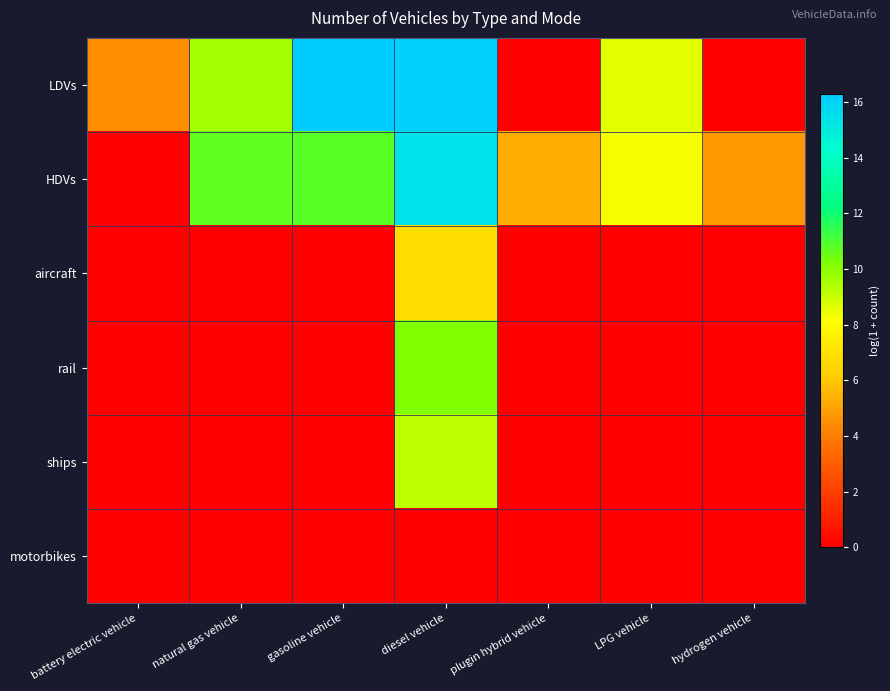

Which series changed the most between gasoline vehicle and diesel vehicle?

rail